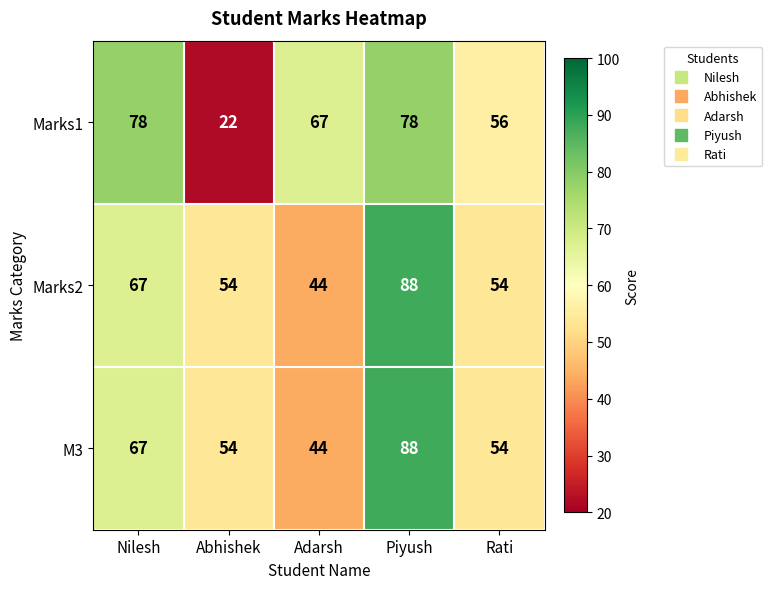

What is the average value of the Marks1 series?

60